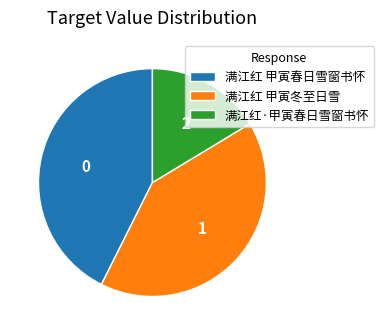

How many slices are in this pie chart?

3